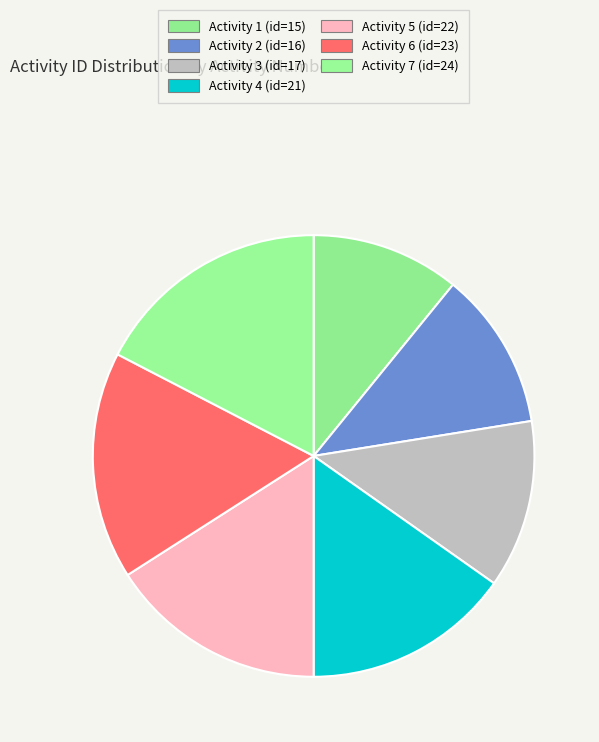

How many segments does this pie chart have?

7